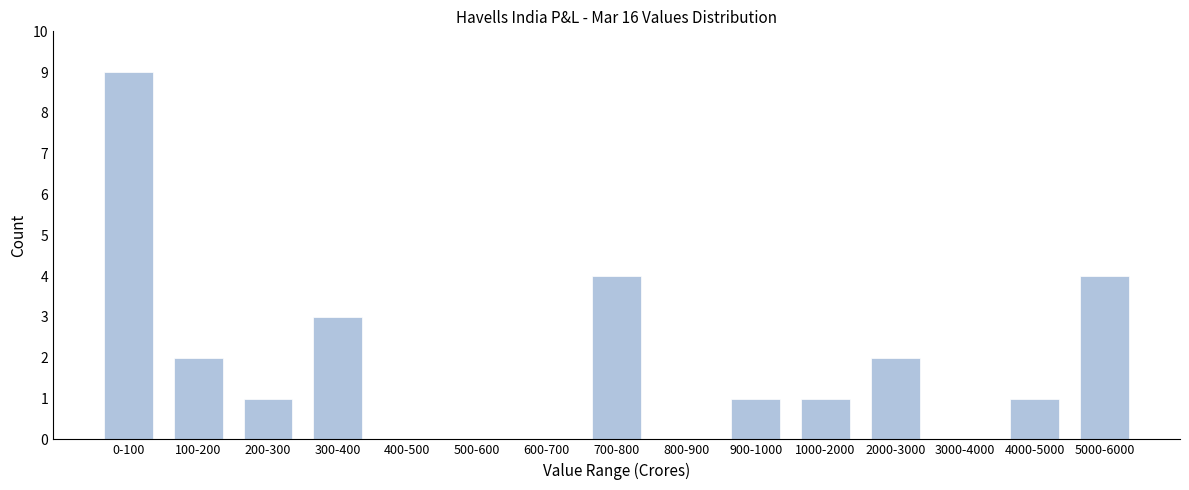

Reading right to left, what are all the values shown in this chart?

5000-6000=4	4000-5000=1	3000-4000=0	2000-3000=2	1000-2000=1	900-1000=1	800-900=0	700-800=4	600-700=0	500-600=0	400-500=0	300-400=3	200-300=1	100-200=2	0-100=9